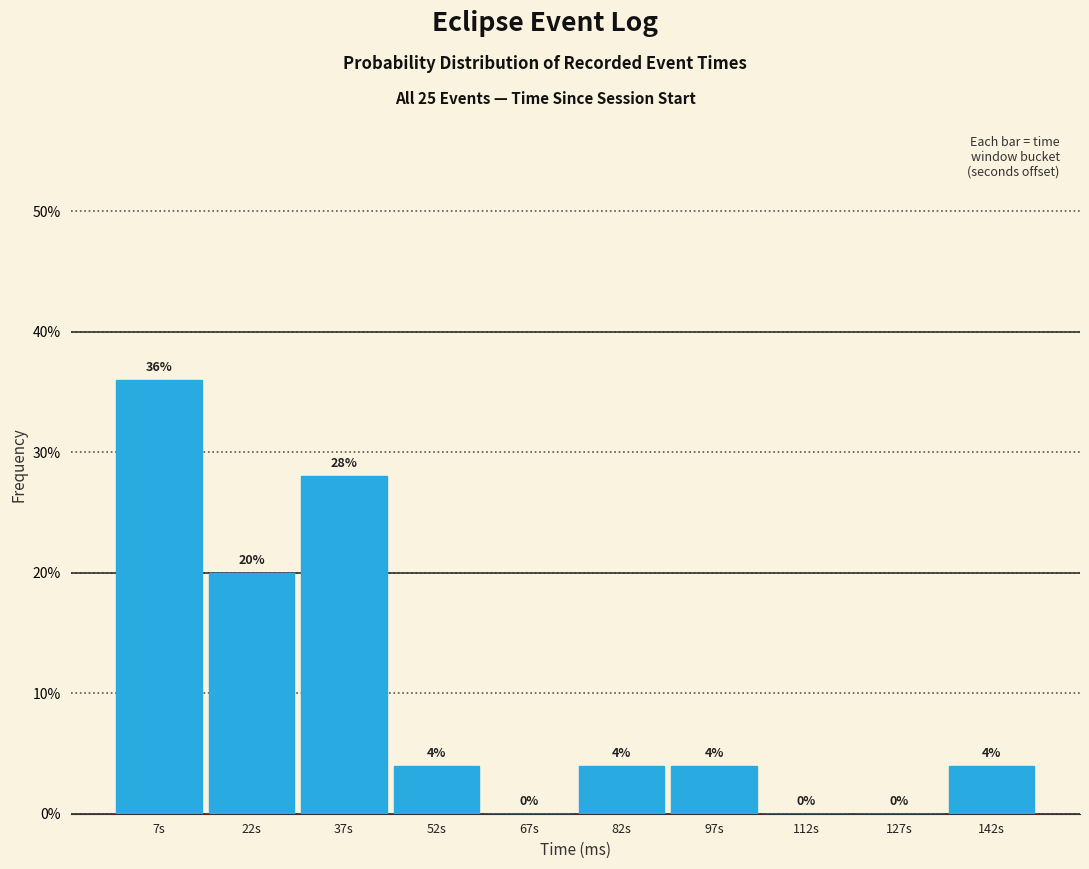

Are the bars horizontal?

No